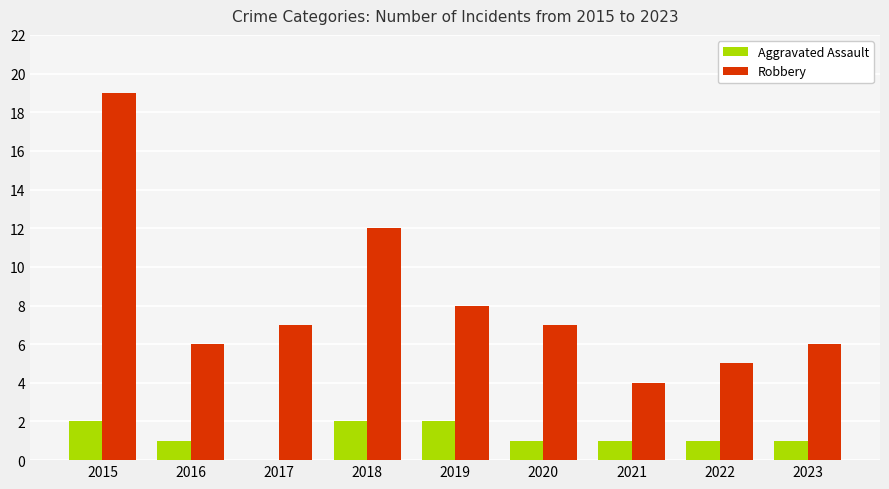

Between 2018 and 2023, which series saw the biggest shift?

Robbery